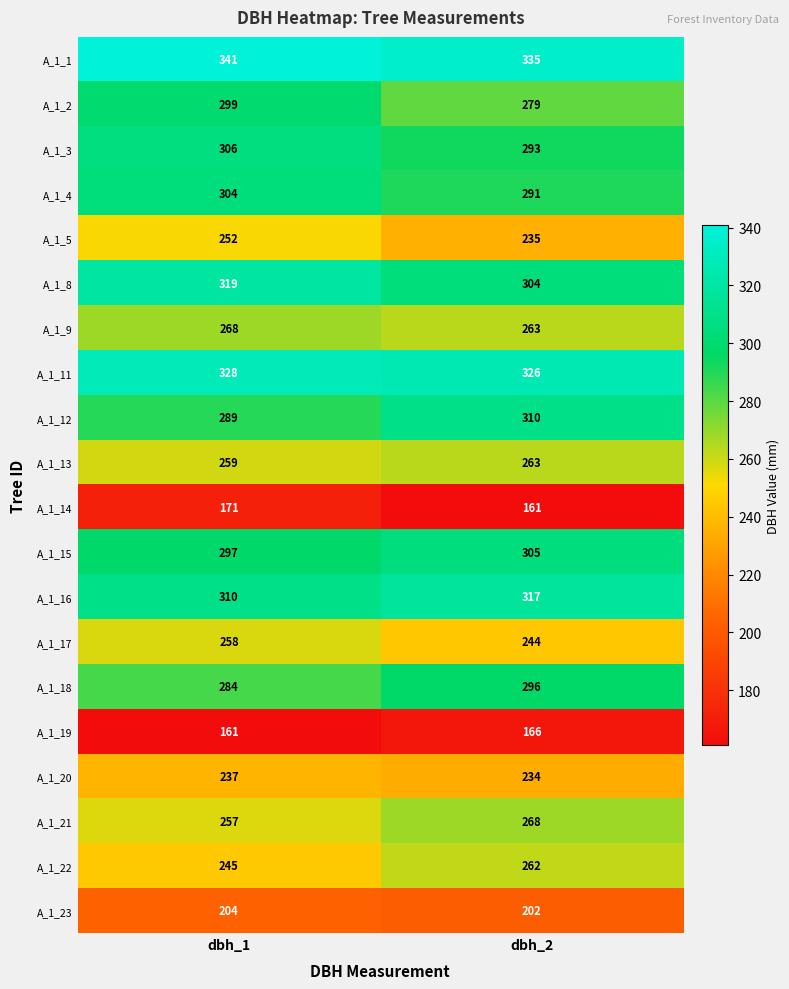

The value of A_1_9 at dbh_2 is 358. True or false?

False